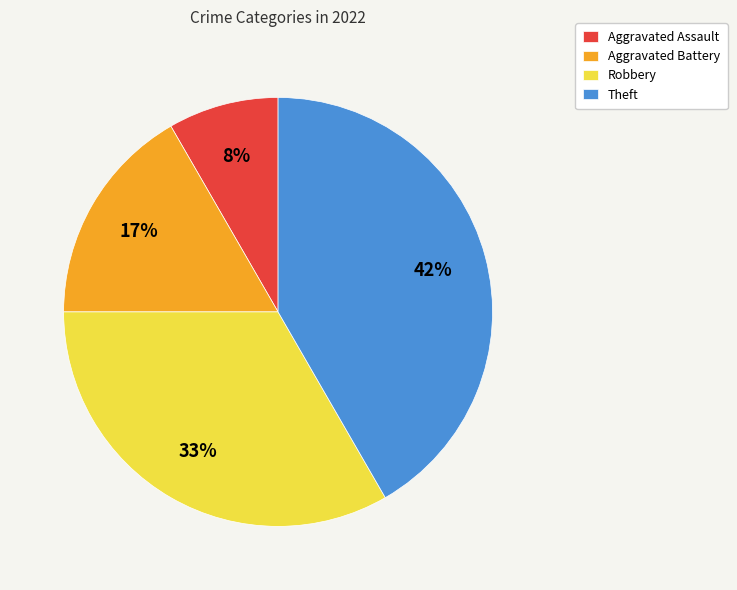

Do Theft and Aggravated Battery together represent more than half of the pie?

Yes